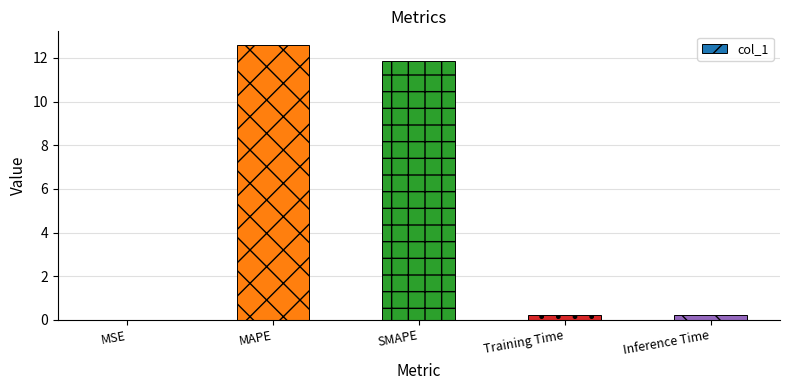

What is the maximum value shown in the chart?

12.6